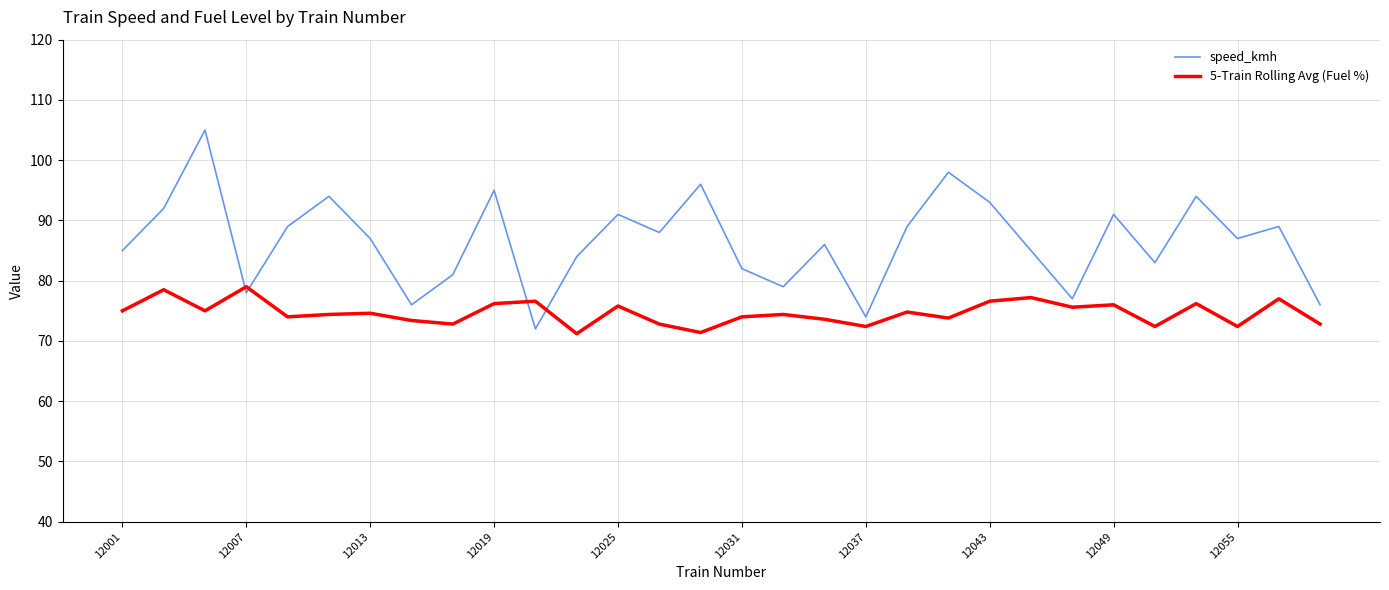

Rank the series by their average value, from highest to lowest.

speed_kmh, 5-Train Rolling Avg (Fuel %)